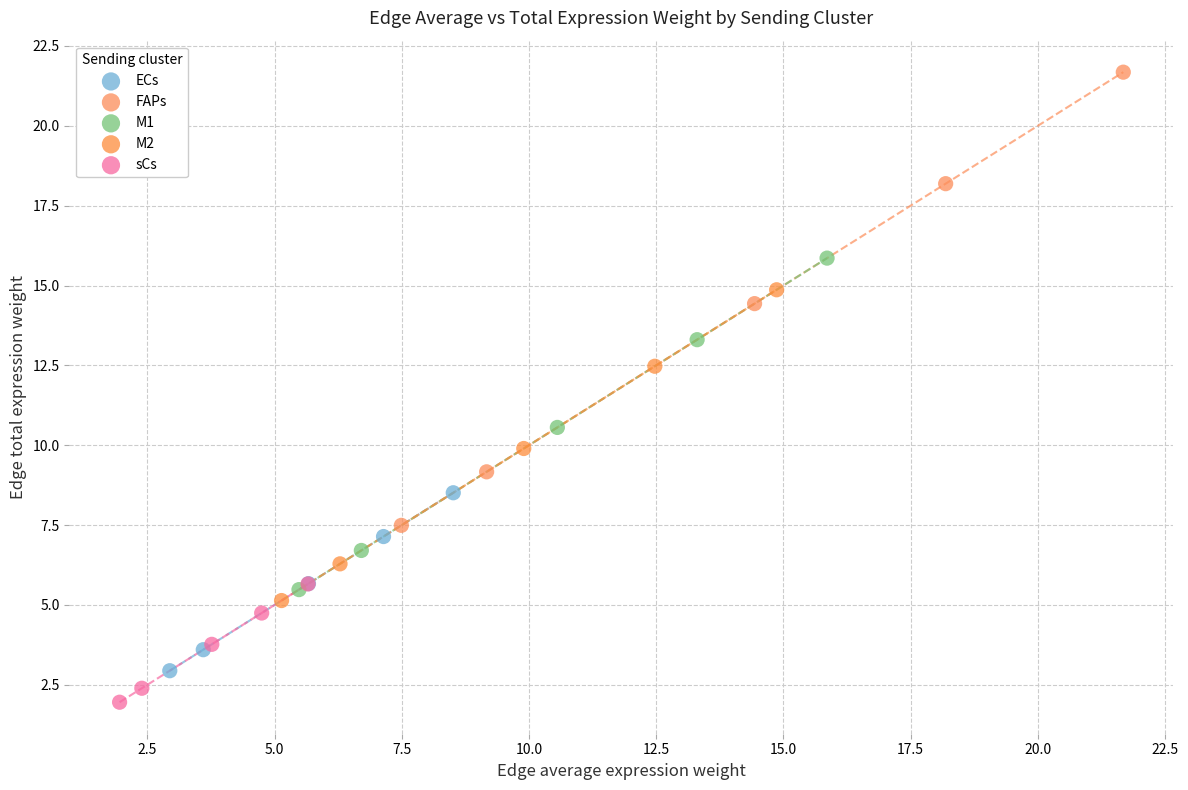

What are all the series names shown in the legend?

ECs, FAPs, M1, M2, sCs